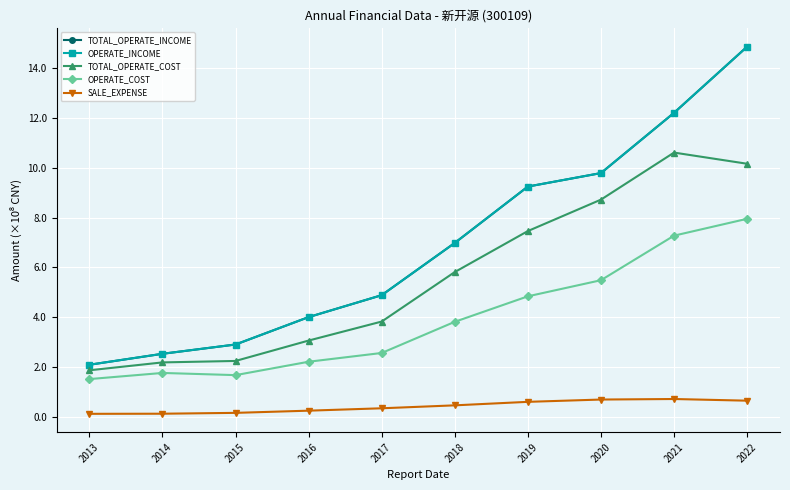

Is this an area chart (filled region under the line)?

No